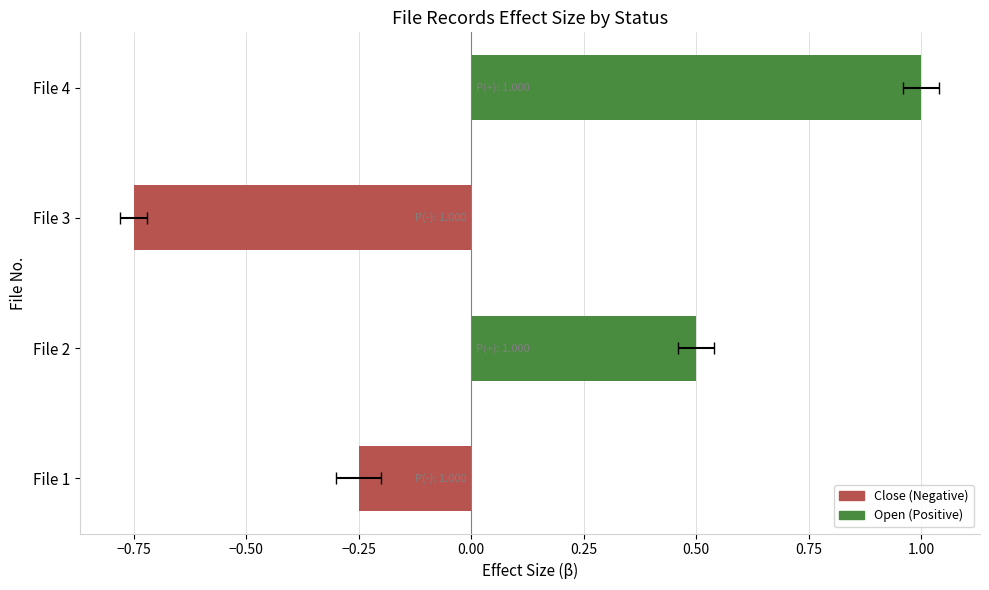

What is the average value?

0.1